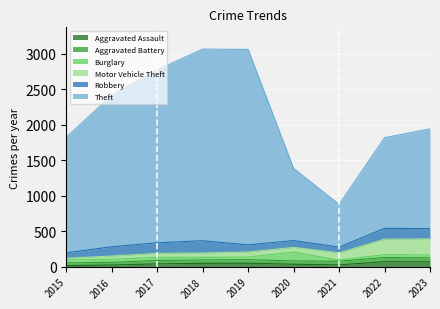

Reading left to right, list all the values displayed in this chart.

Aggravated Assault: 16	24	40	48	49	35	26	71	68
Aggravated Battery: 38	38	48	47	50	47	52	59	58
Burglary: 39	44	44	38	38	125	15	41	38
Motor Vehicle Theft: 27	45	57	61	71	66	103	218	230
Robbery: 76	130	148	172	100	95	80	152	142
Theft: 1627	2130	2434	2698	2751	1017	601	1276	1405